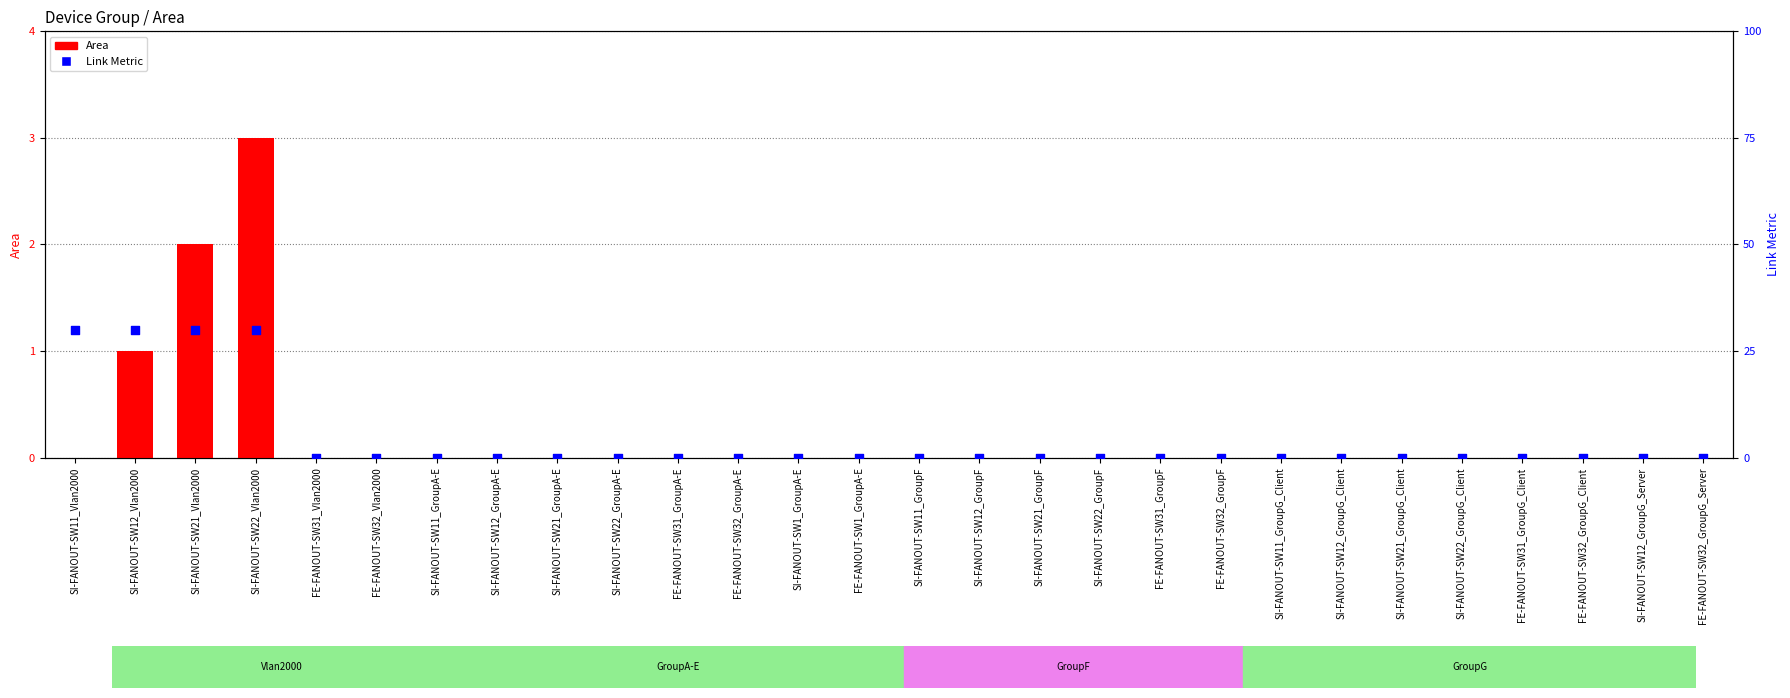

Which series has the largest Y range (max minus min)?

Link Metric